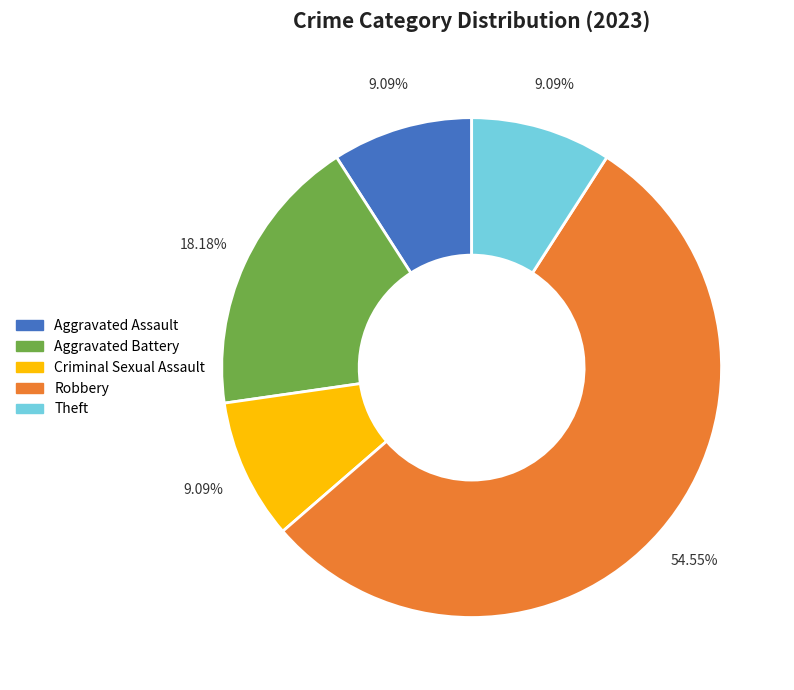

Is there any slice that represents more than half of the pie?

Yes